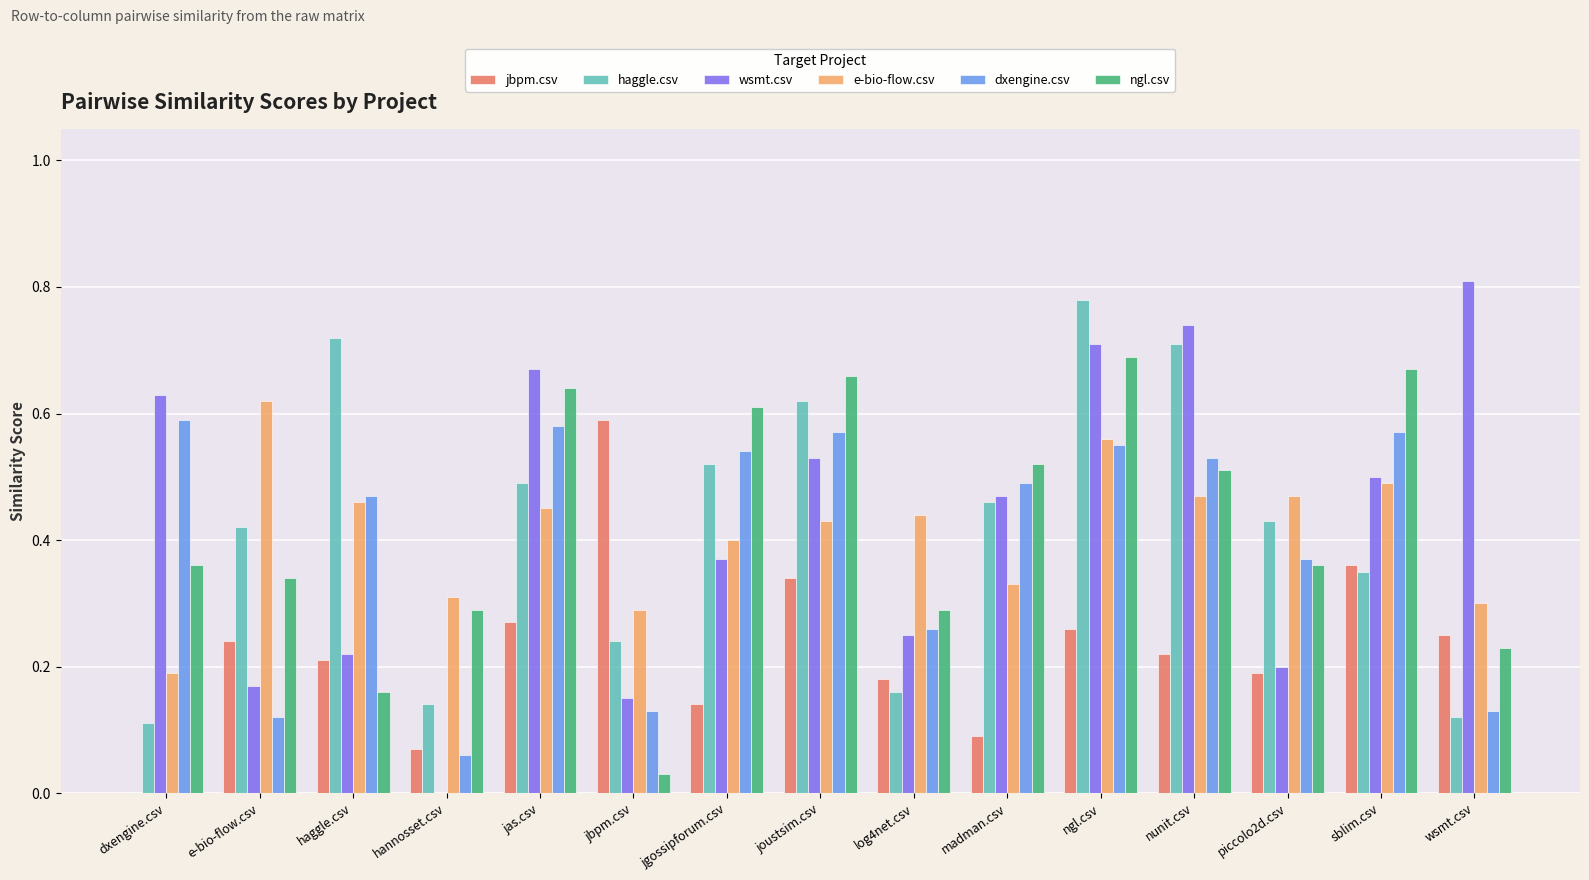

Is the value of haggle.csv at nunit.csv greater than the value of jbpm.csv at haggle.csv?

Yes